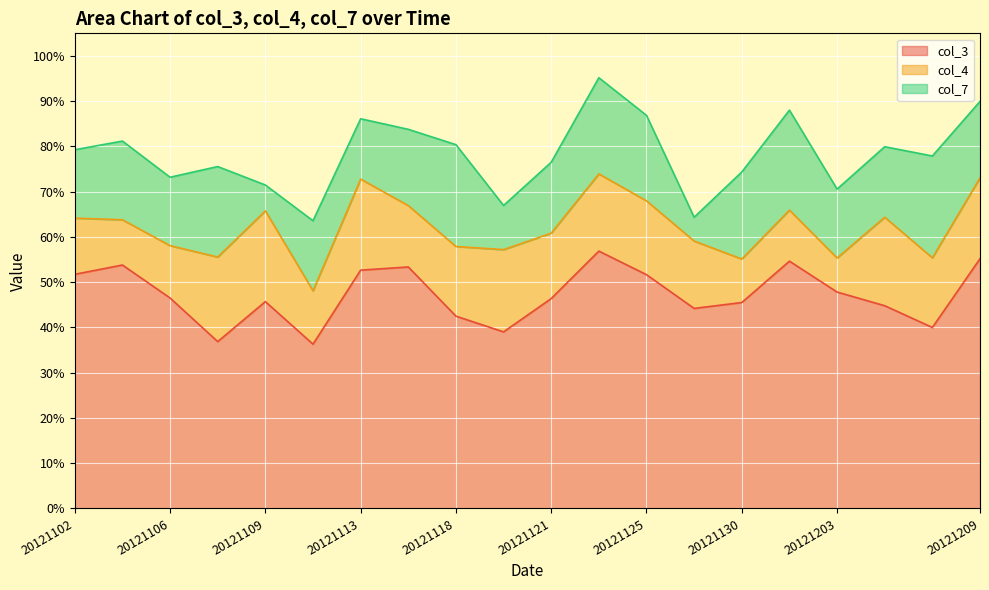

True or false: col_3 and col_7 intersect in this chart.

False